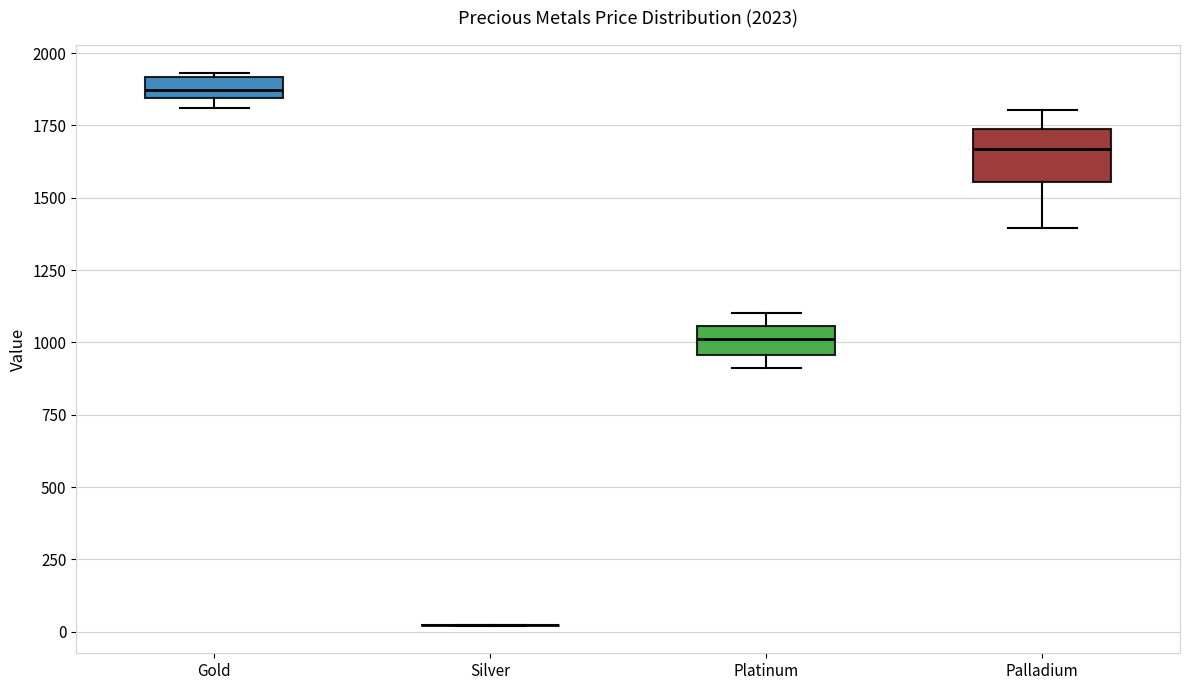

Comparing the boxes themselves (not the whiskers), which one is the tallest?

Palladium